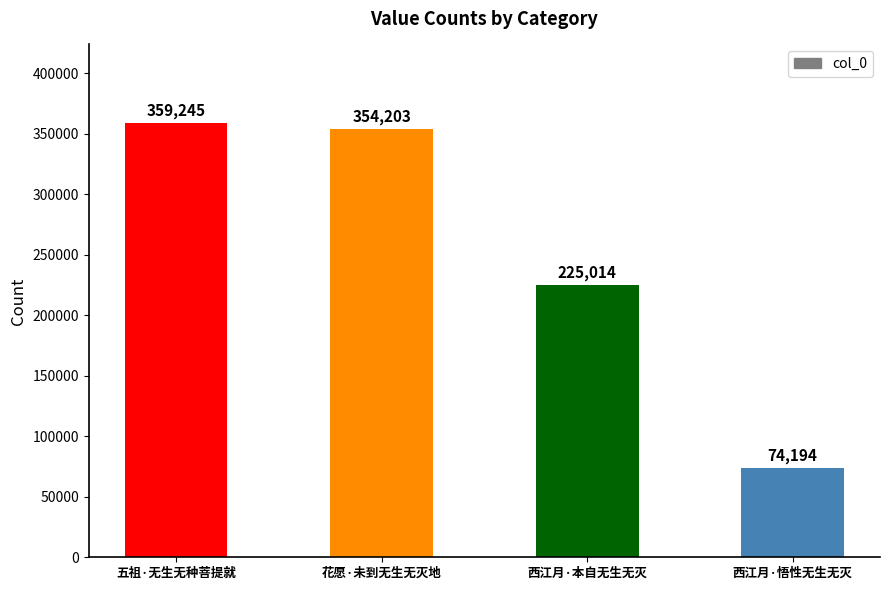

The chart shows a value of 609246 at 花愿·未到无生无灭地. True or false?

False